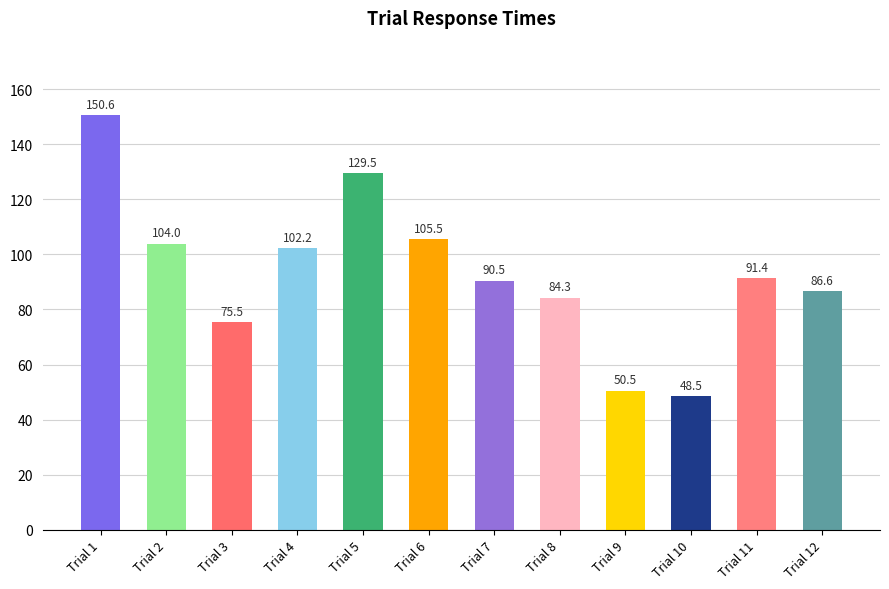

List the labels in order of value, largest first.

Trial 1, Trial 5, Trial 6, Trial 2, Trial 4, Trial 11, Trial 7, Trial 12, Trial 8, Trial 3, Trial 9, Trial 10